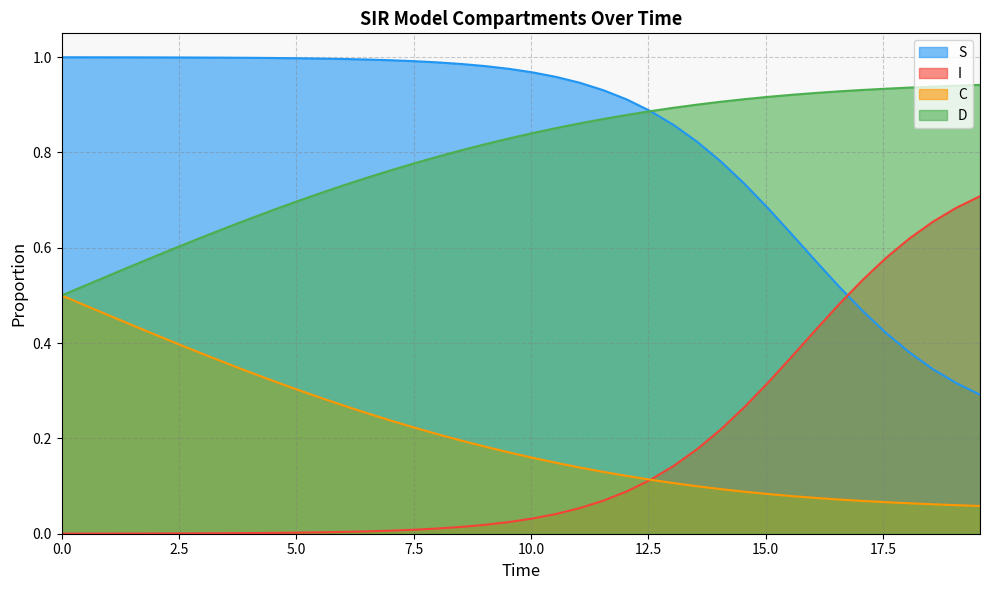

True or false: I and D cross at least once.

False